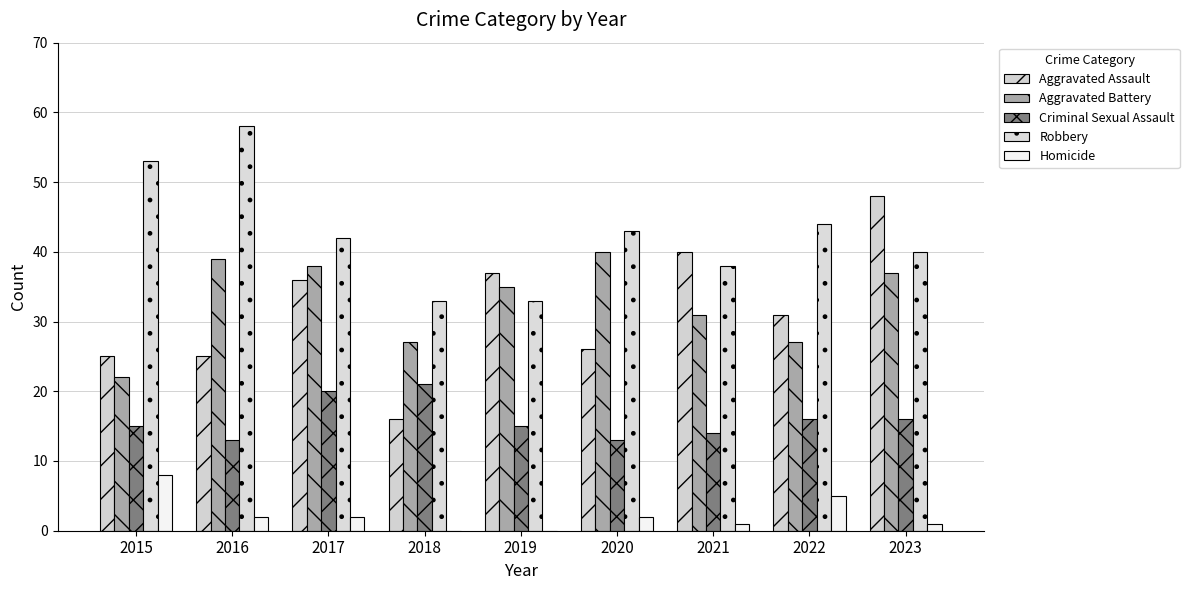

Which category has the lowest value in the Aggravated Battery series?

2015